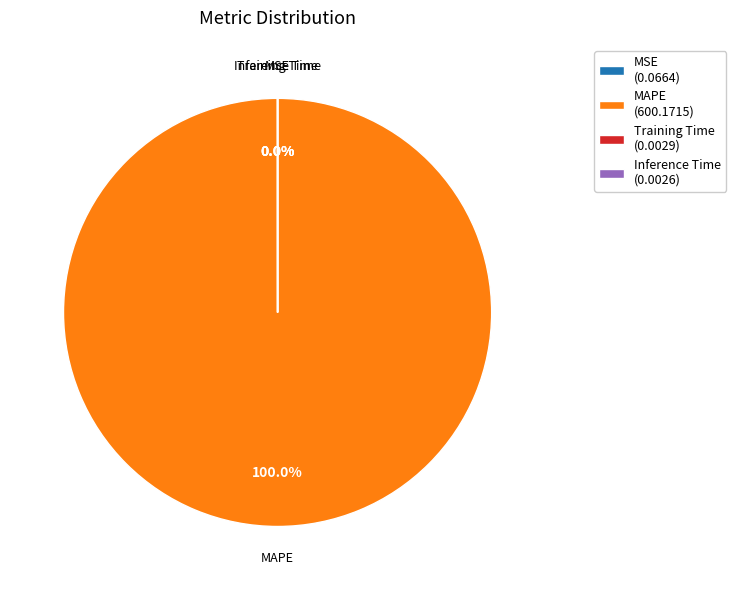

Does MAPE (600.1715) account for over 50% of the chart?

Yes